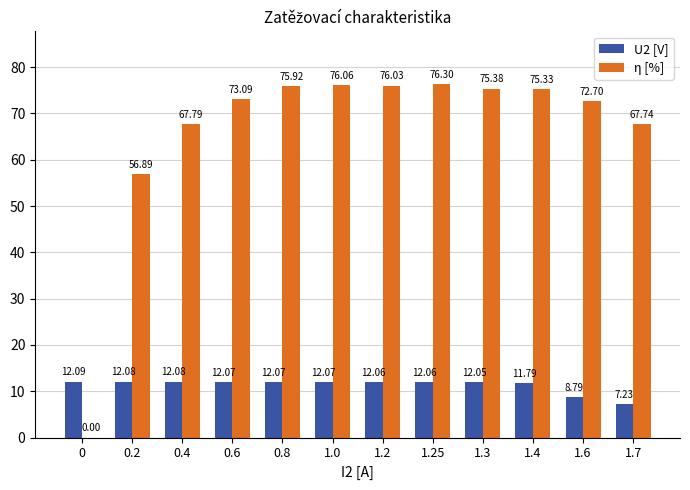

What is the spread (max minus min) of values at 0?

12.1